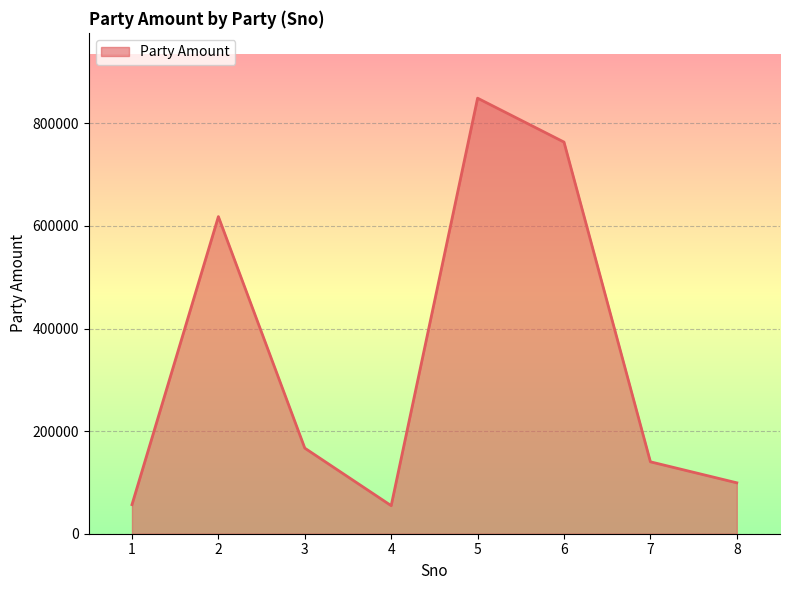

Where is the first local maximum?

2